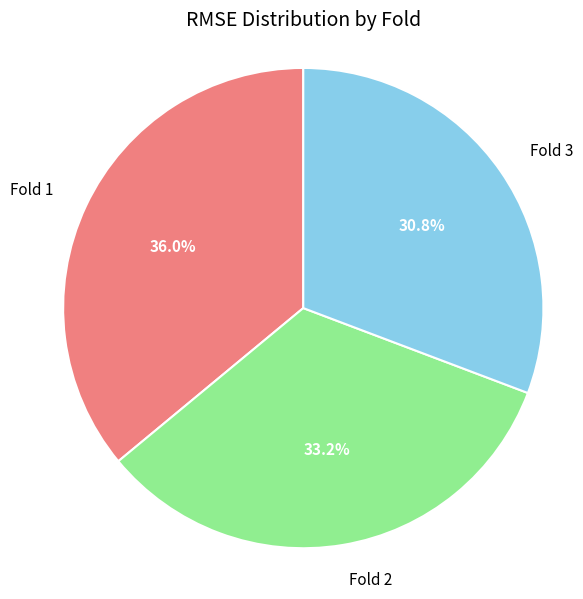

To the nearest percent, what portion does Fold 3 represent?

31%